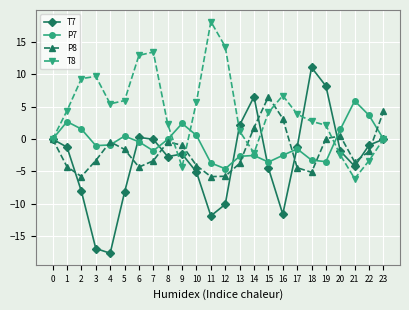

Is the value of T8 at 12 greater than the value of P8 at 19?

Yes